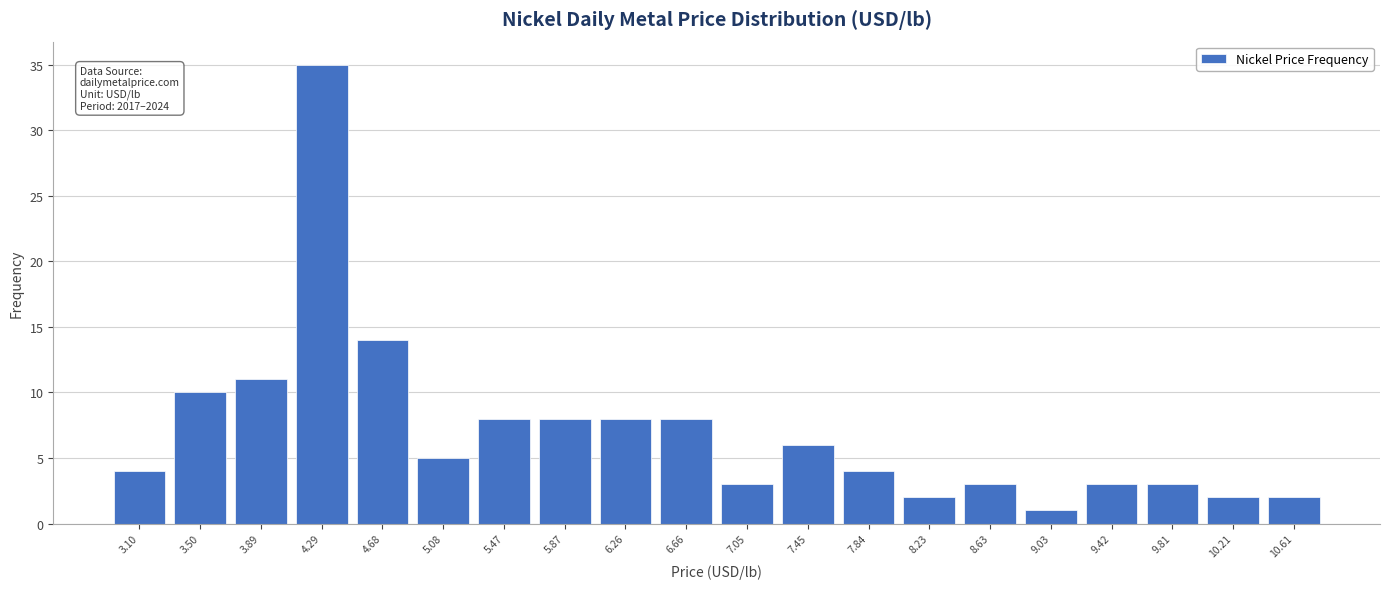

Reading right to left, transcribe all the data shown in this chart.

10.61=2	10.21=2	9.81=3	9.42=3	9.03=1	8.63=3	8.23=2	7.84=4	7.45=6	7.05=3	6.66=8	6.26=8	5.87=8	5.47=8	5.08=5	4.68=14	4.29=35	3.89=11	3.50=10	3.10=4